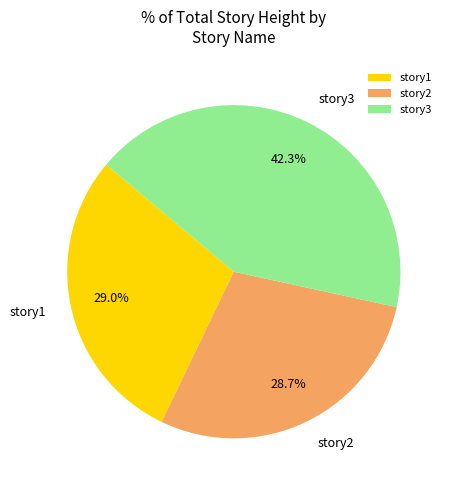

Approximately how many times larger is the value at story2 compared to story3?

0.7